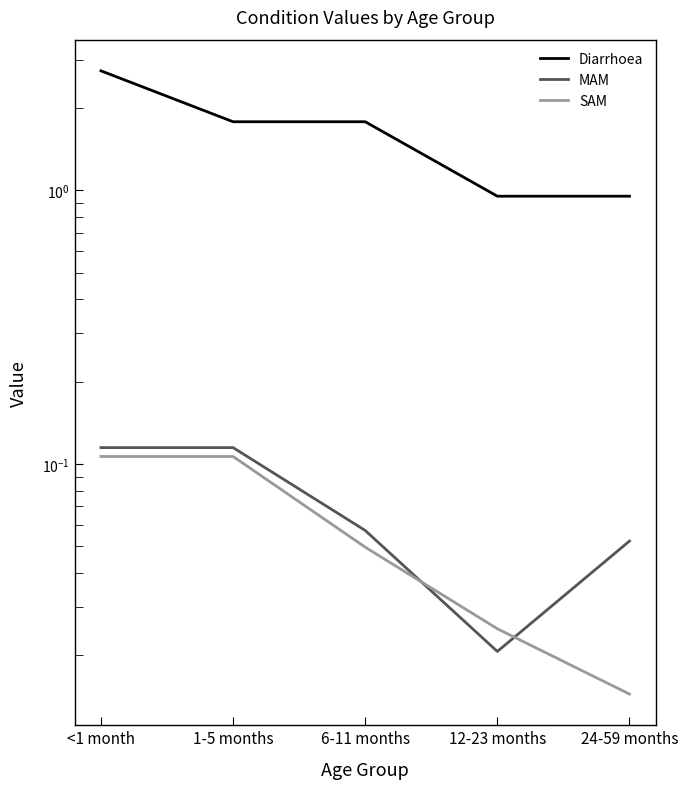

Reading right to left, extract all data points from this chart.

Diarrhoea: 24-59 months=1.0	12-23 months=1.0	6-11 months=1.8	1-5 months=1.8	<1 month=2.7
MAM: 24-59 months=0.1	12-23 months=0.0	6-11 months=0.1	1-5 months=0.1	<1 month=0.1
SAM: 24-59 months=0.0	12-23 months=0.0	6-11 months=0.0	1-5 months=0.1	<1 month=0.1